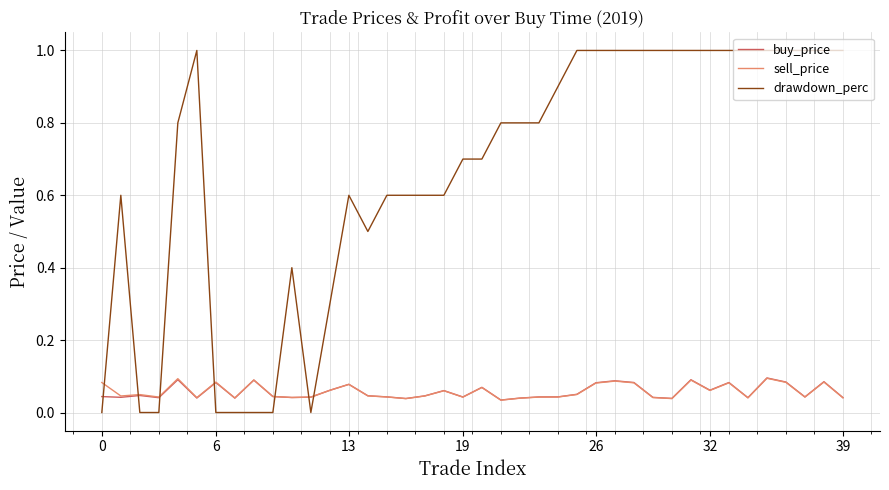

Which series has the widest spread of values?

drawdown_perc